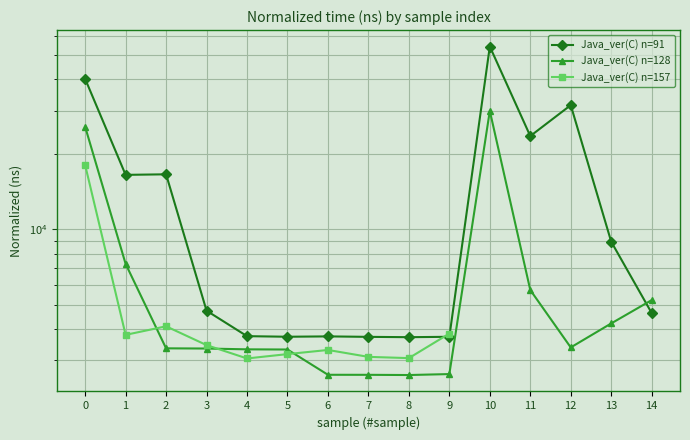

What is the difference between the maximum and second lowest values in the Java_ver(C) n=128 series?

27303